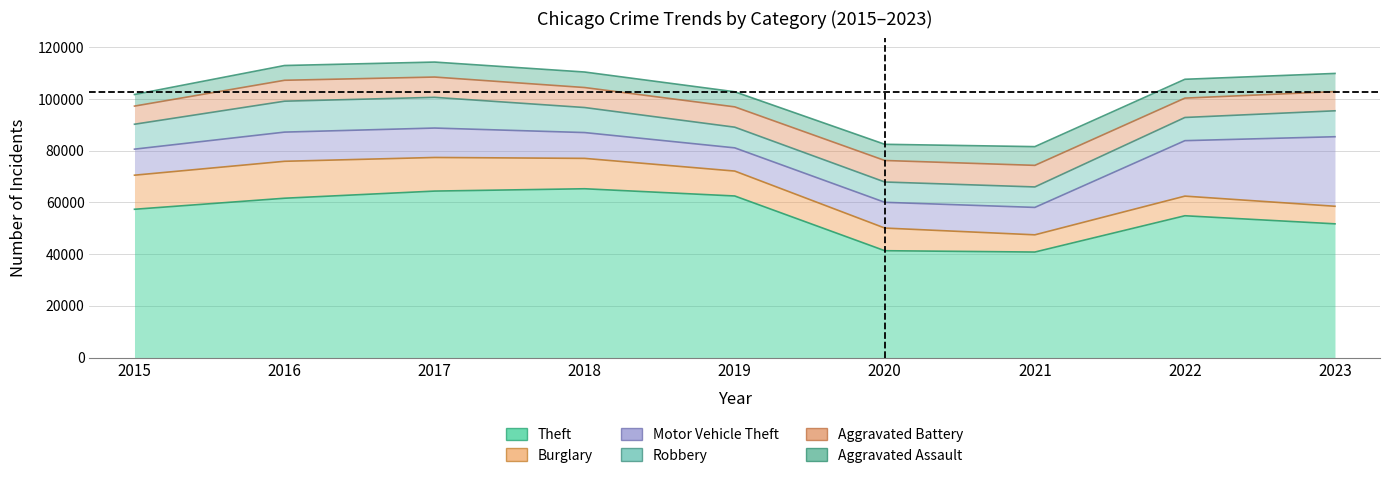

How many interior local peaks does the Aggravated Battery series have?

2